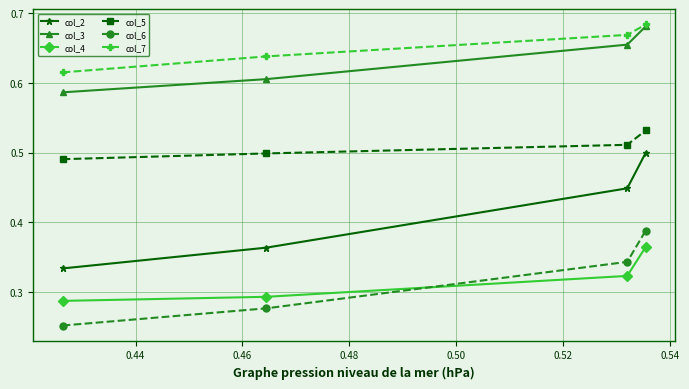

How many data points does each series have?

4